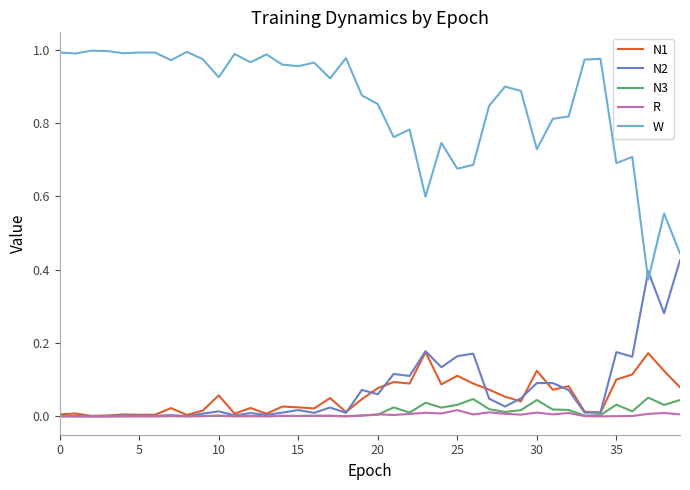

True or false: N1 and W cross at least once.

False